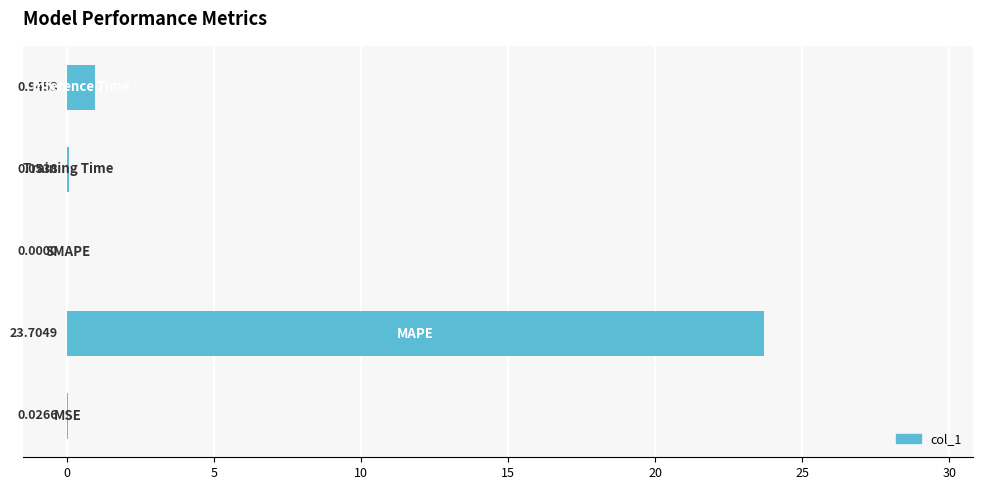

What is the sum of all values?

24.7